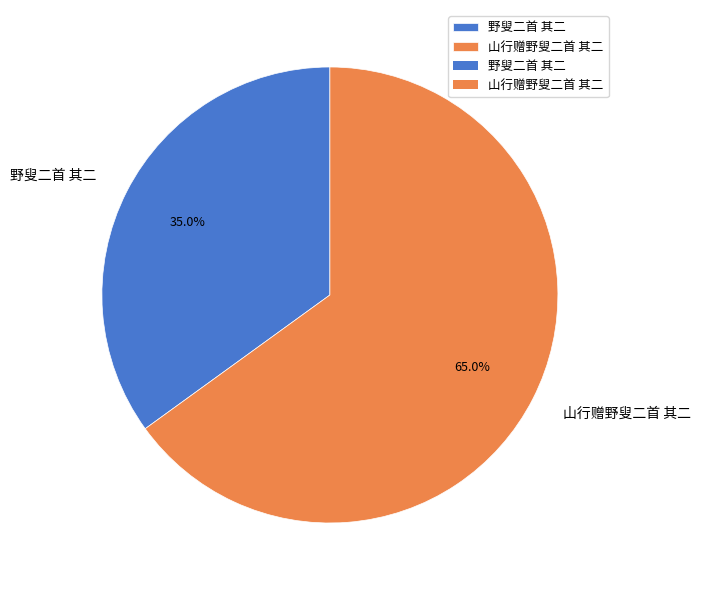

To the nearest percent, what is the difference between the largest and smallest slice percentages?

30%